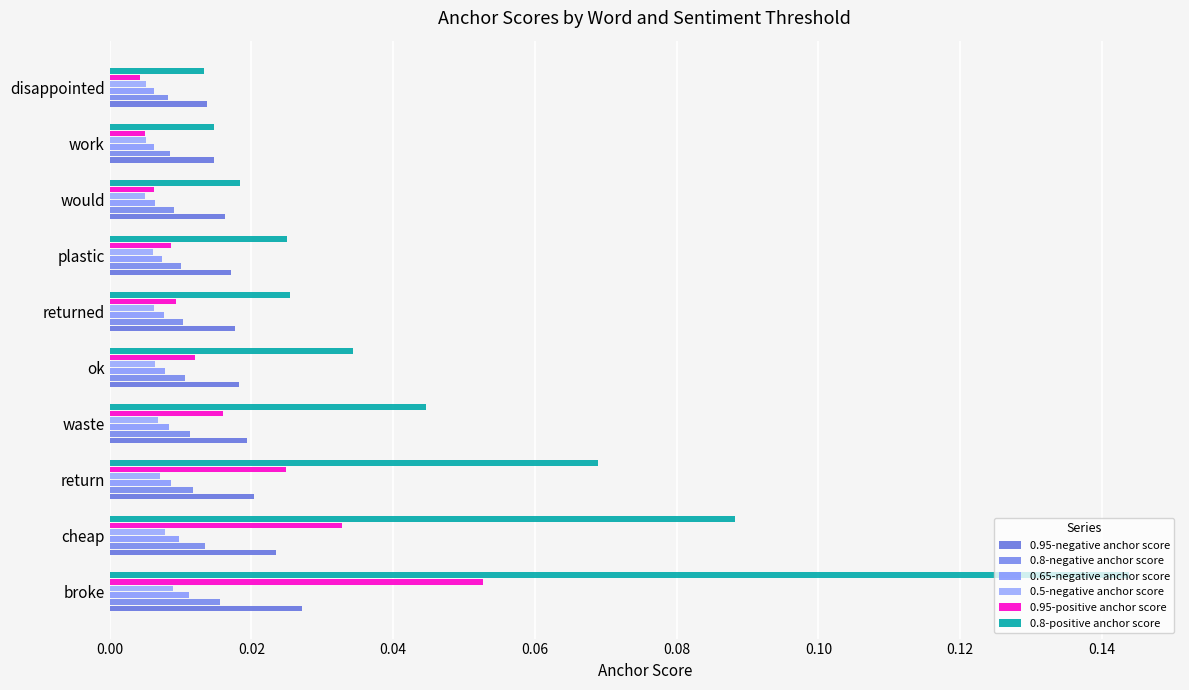

What are all the series names shown in the legend?

0.95-negative anchor score, 0.8-negative anchor score, 0.65-negative anchor score, 0.5-negative anchor score, 0.95-positive anchor score, 0.8-positive anchor score